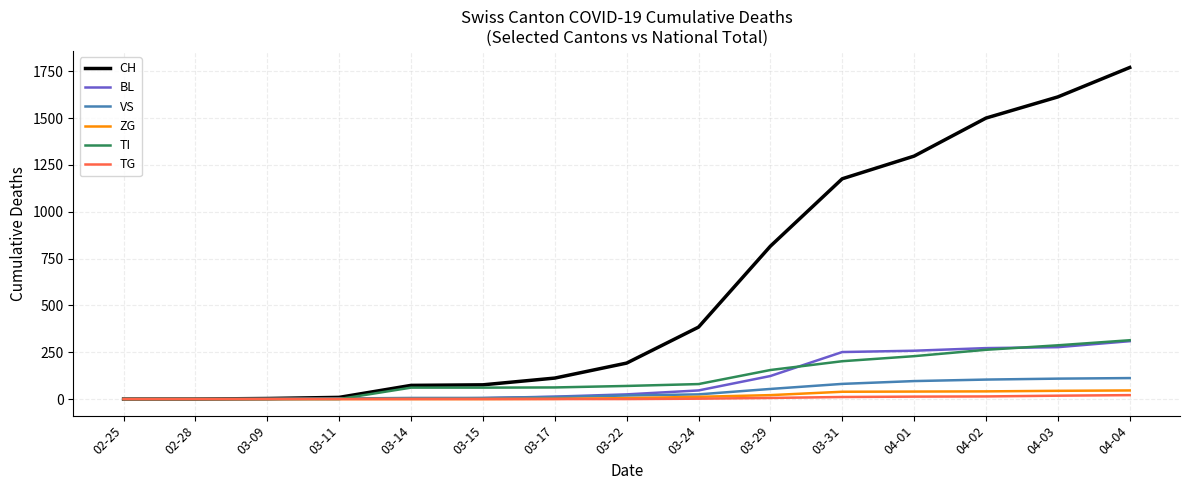

What is the average value of the VS series?

42